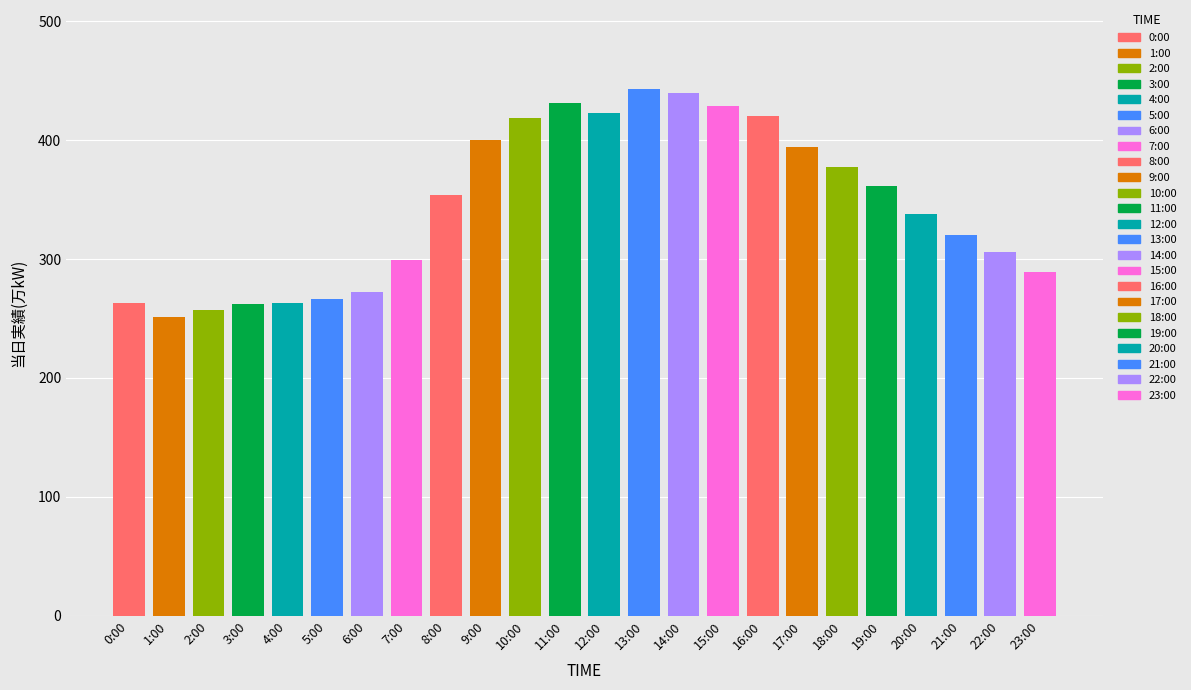

How many data points does each series have?

24